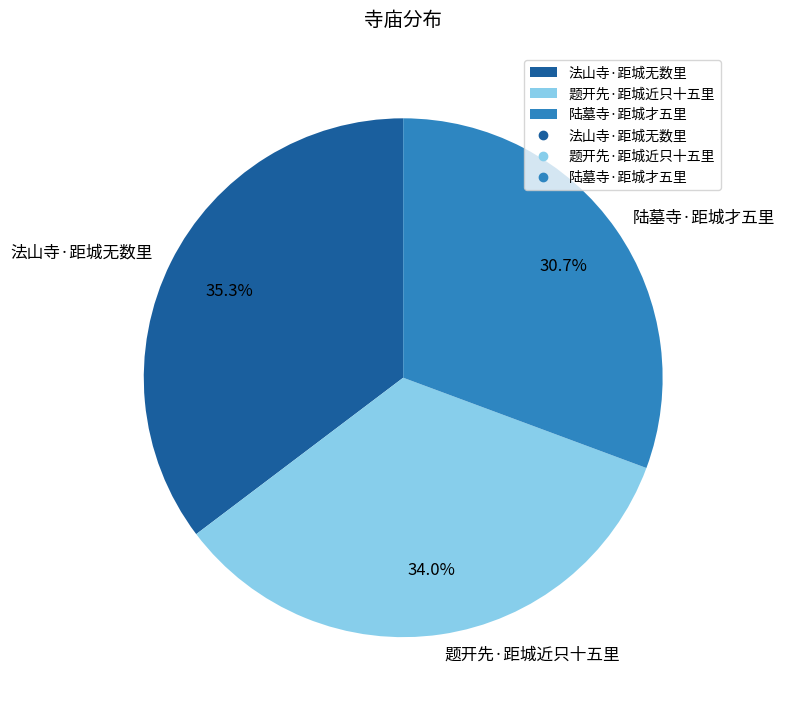

Combined, do 法山寺·距城无数里 and 陆墓寺·距城才五里 account for over 50%?

Yes